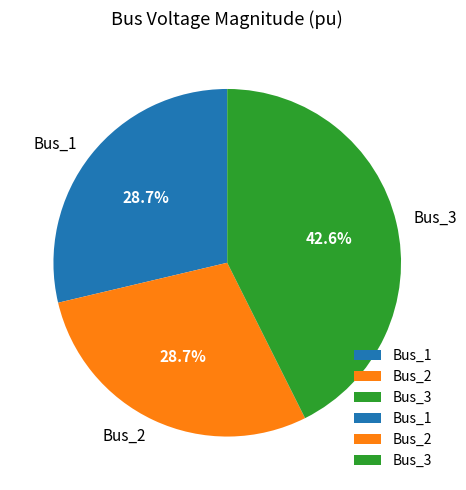

To the nearest percent, what portion does Bus_1 represent?

29%